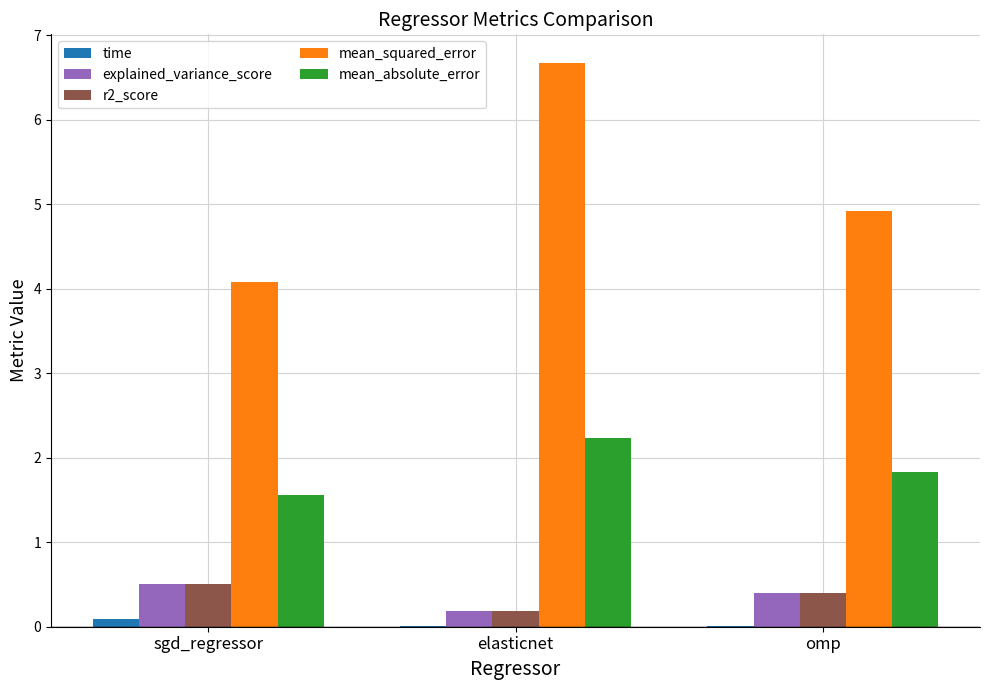

The value of explained_variance_score at omp is 0.4. True or false?

True